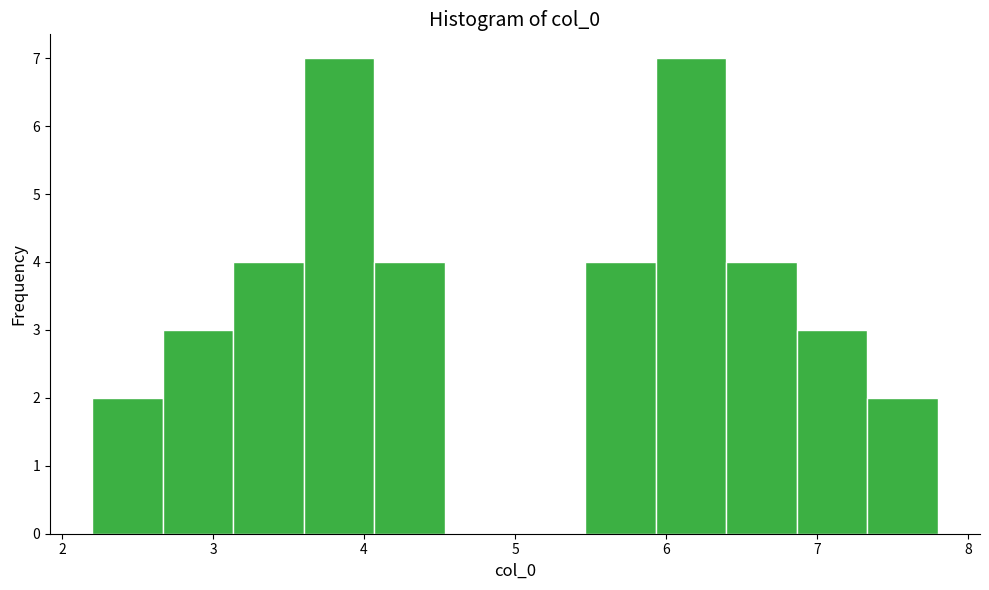

Reading left to right, list every bar in this chart as the range it spans on the x-axis followed by its height. Neither the bar edges nor the heights are printed on the chart, so give them approximately, as read against the axes.

2.2 to 2.7: 2
2.7 to 3.1: 3
3.1 to 3.6: 4
3.6 to 4.1: 7
4.1 to 4.5: 4
4.5 to 5.0: 0
5.0 to 5.5: 0
5.5 to 5.9: 4
5.9 to 6.4: 7
6.4 to 6.9: 4
6.9 to 7.3: 3
7.3 to 7.8: 2